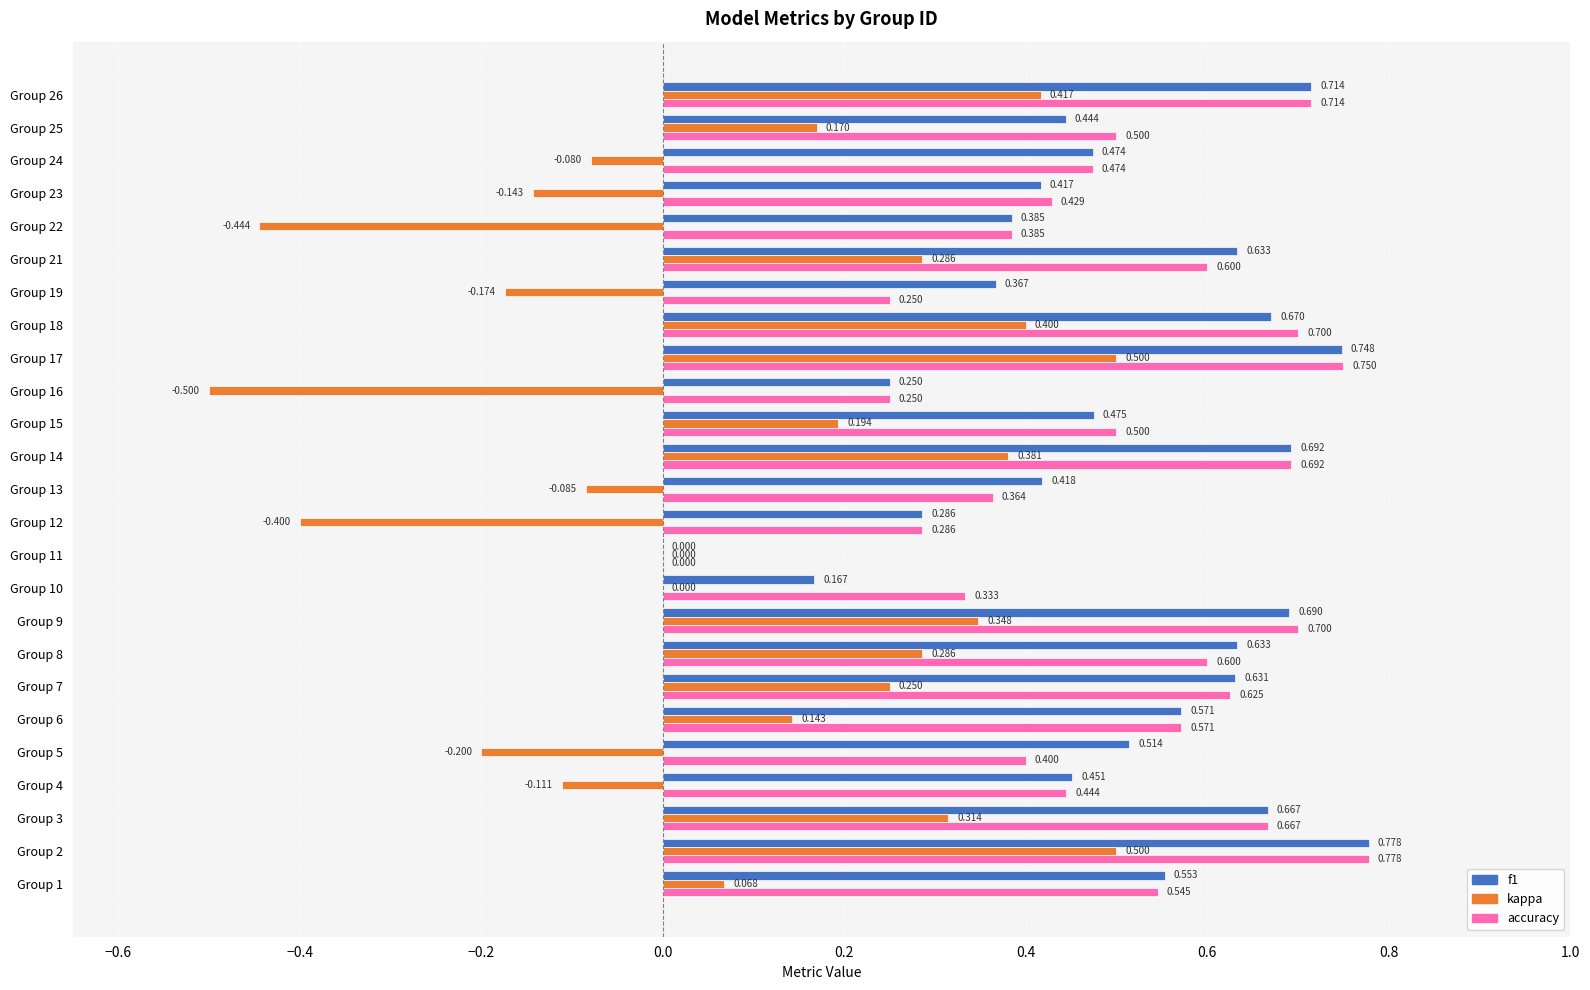

How many data points does each series have?

25